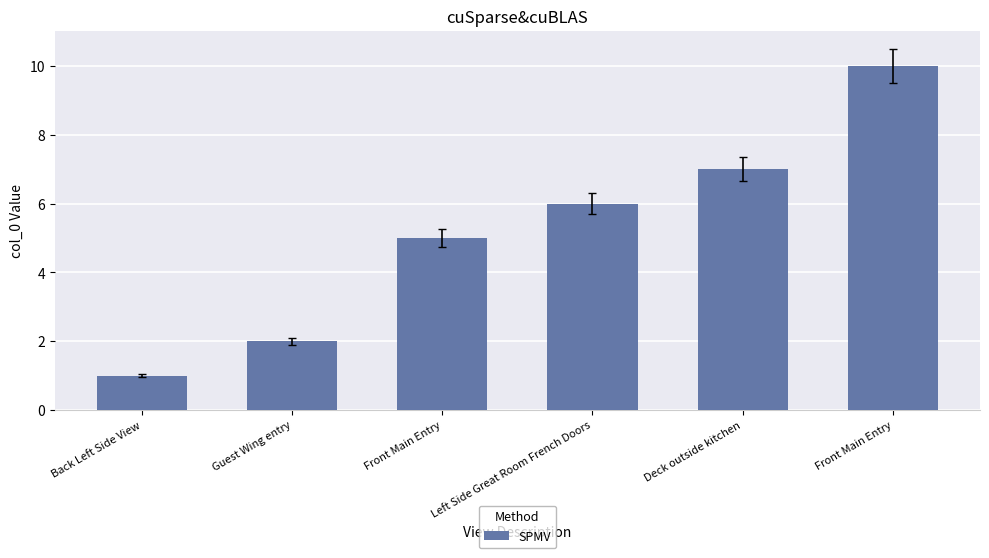

How many bars are there in total?

6